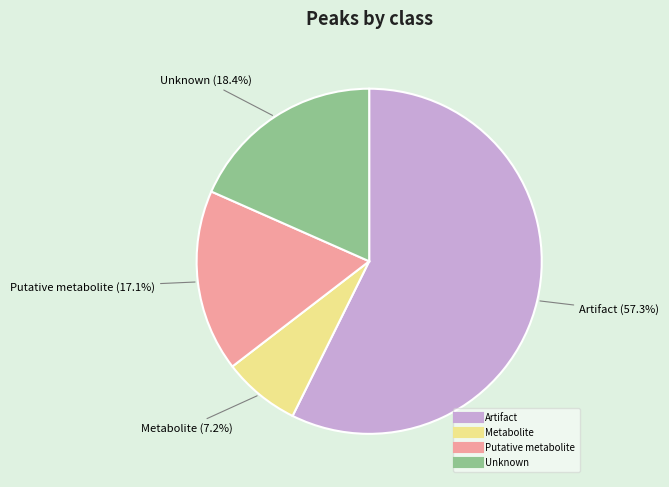

Do Metabolite and Unknown together represent more than half of the pie?

No